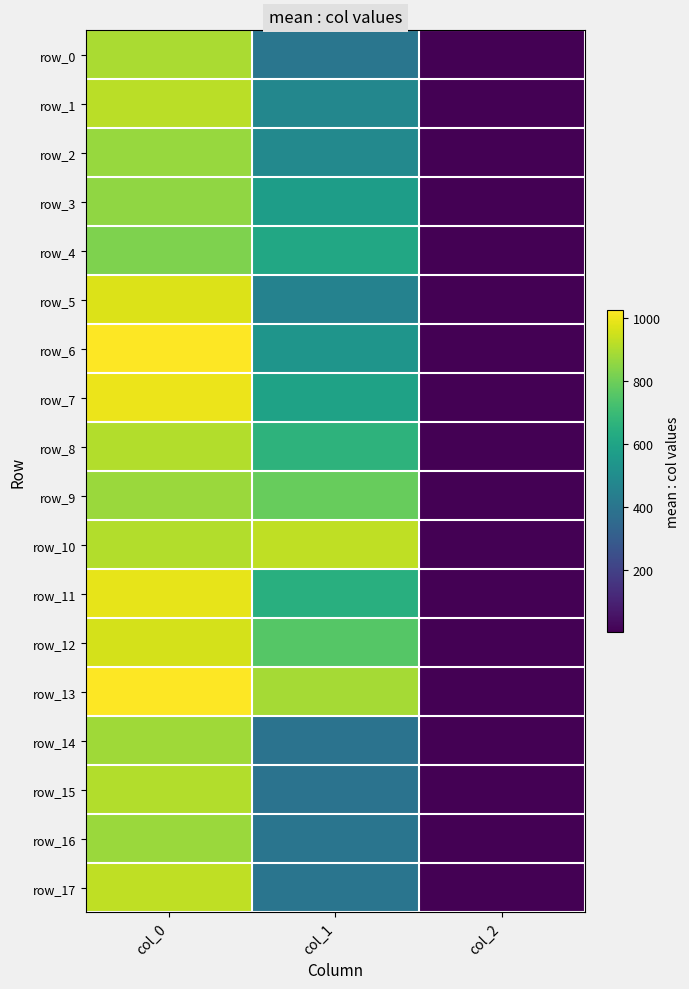

Reading left to right, extract all data points from this chart.

row_0: 896.7	405.0	2.0
row_1: 920.0	475.9	2.0
row_2: 866.7	486.0	2.0
row_3: 856.7	570.4	2.0
row_4: 830.0	617.6	2.0
row_5: 973.3	455.6	2.0
row_6: 1026.7	536.6	2.0
row_7: 996.7	594.0	2.0
row_8: 910.0	664.9	2.0
row_9: 873.3	789.8	2.0
row_10: 906.7	928.1	2.0
row_11: 990.0	648.0	2.0
row_12: 960.0	756.0	2.0
row_13: 1026.7	887.6	2.0
row_14: 880.0	391.5	2.0
row_15: 906.7	391.5	2.0
row_16: 873.3	401.6	2.0
row_17: 930.0	401.6	2.0